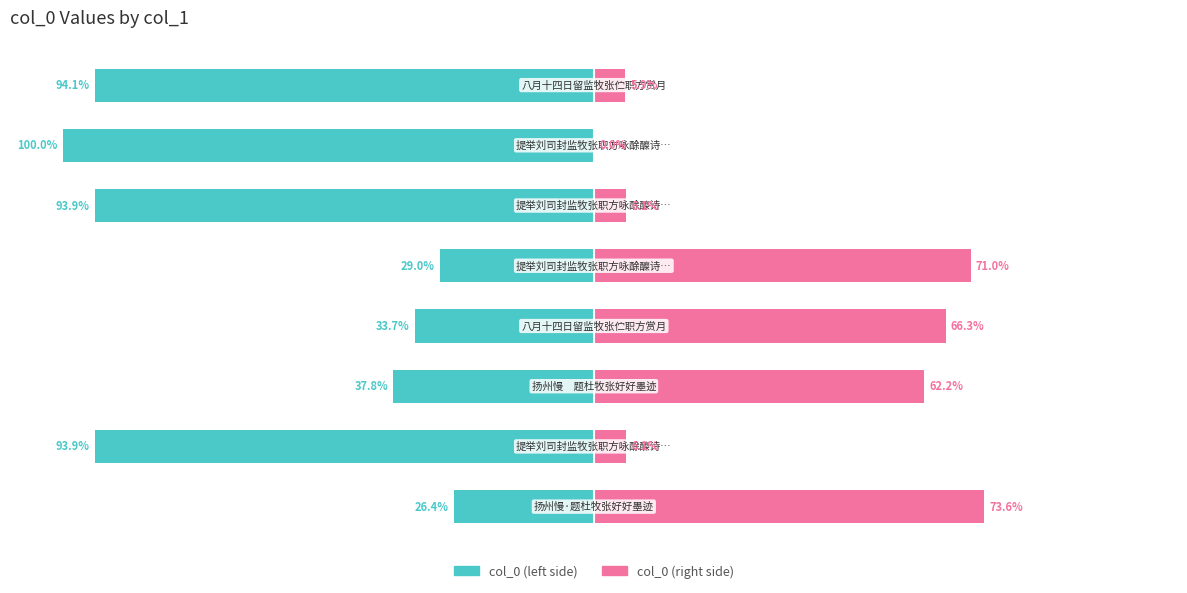

How many bars are there in total?

16